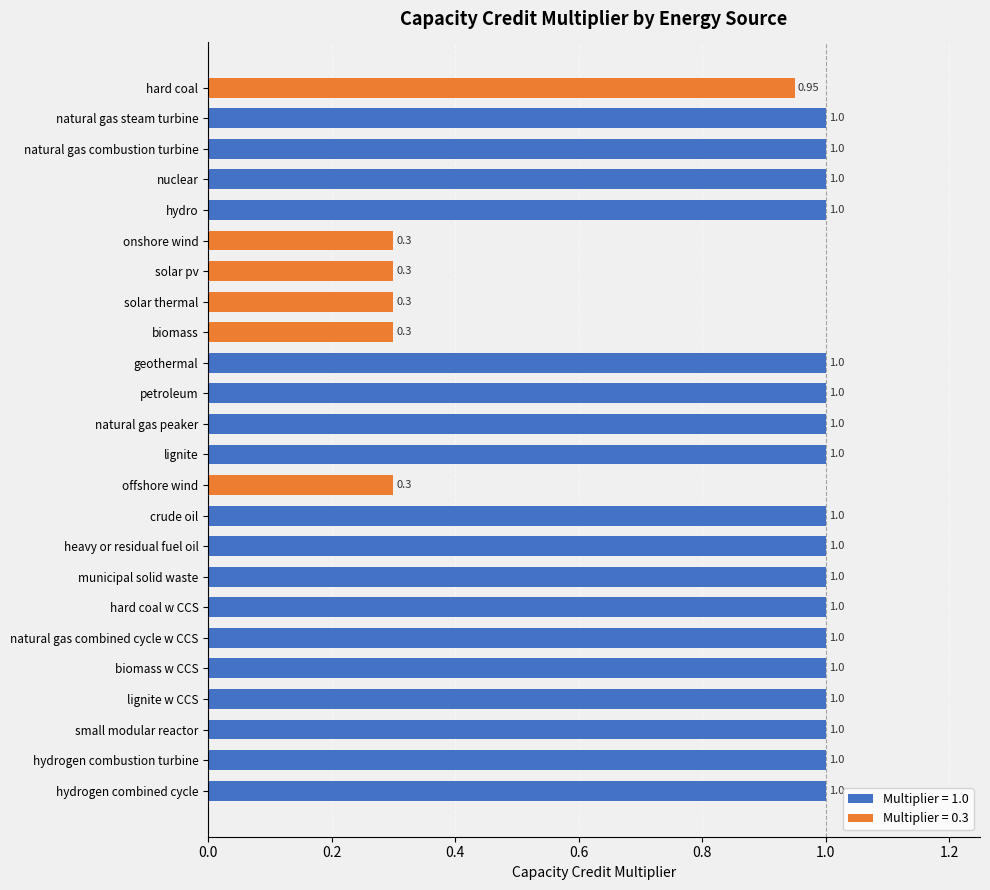

Approximately how many times larger is the value at small modular reactor compared to geothermal?

1.0